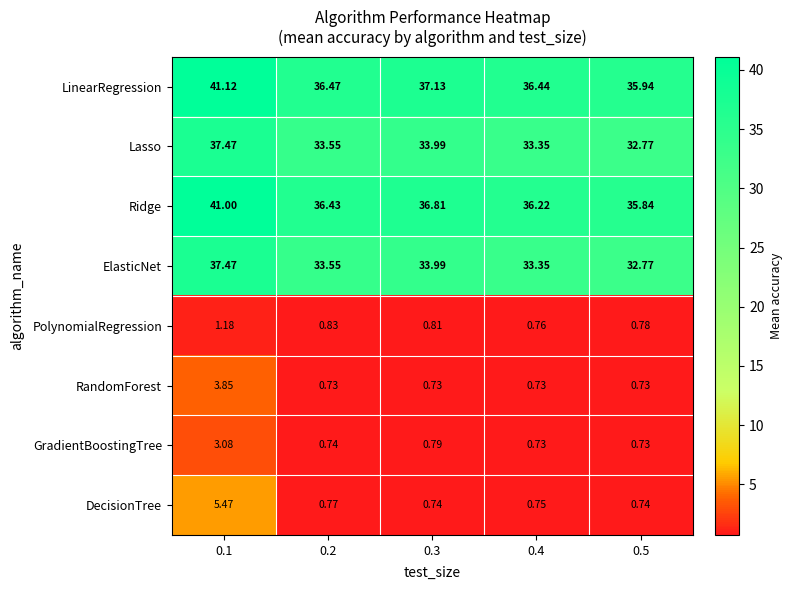

Which series has the largest total across all categories?

LinearRegression